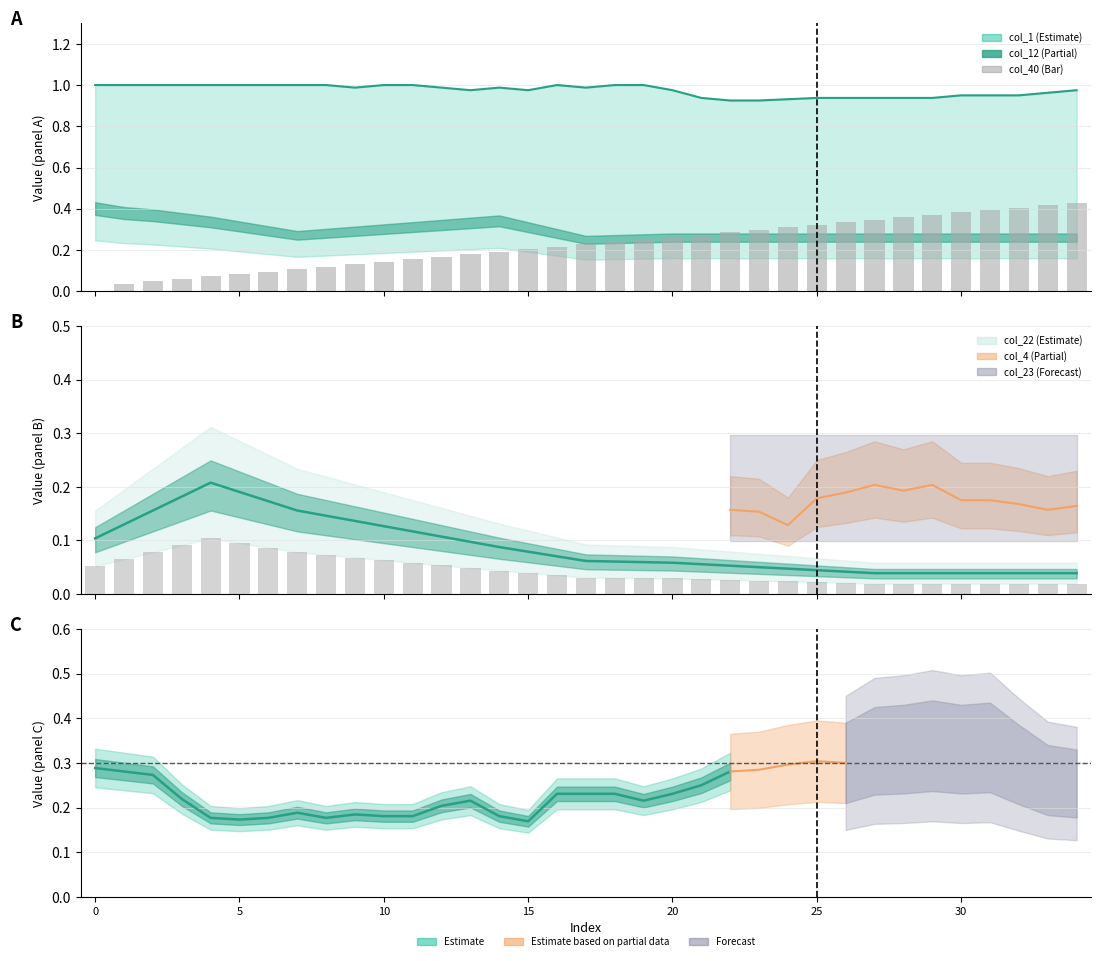

True or false: col_22 line has a value of 0.1 at 11.

True